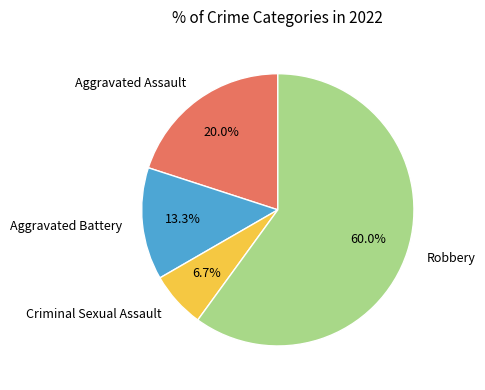

To the nearest percent, what portion does Criminal Sexual Assault represent?

7%